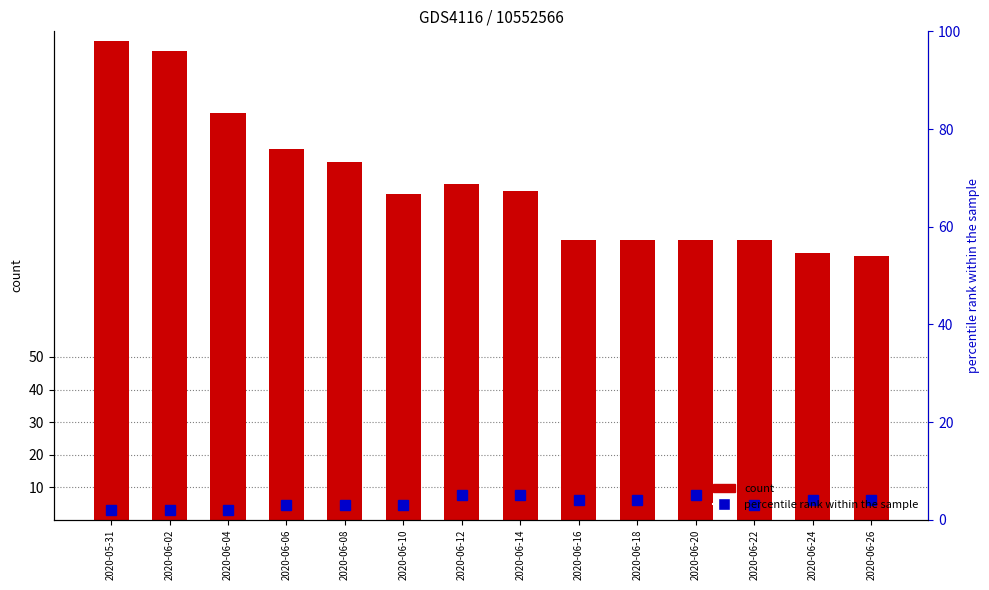

What is the value of the 11th bar from the left?

86